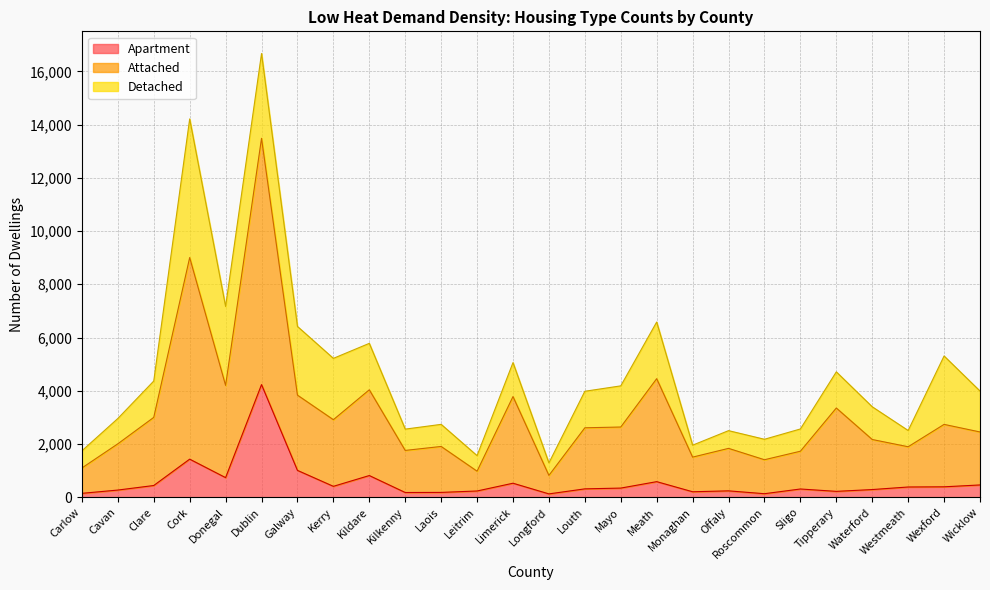

What is the label of the 23rd point from the left?

Waterford